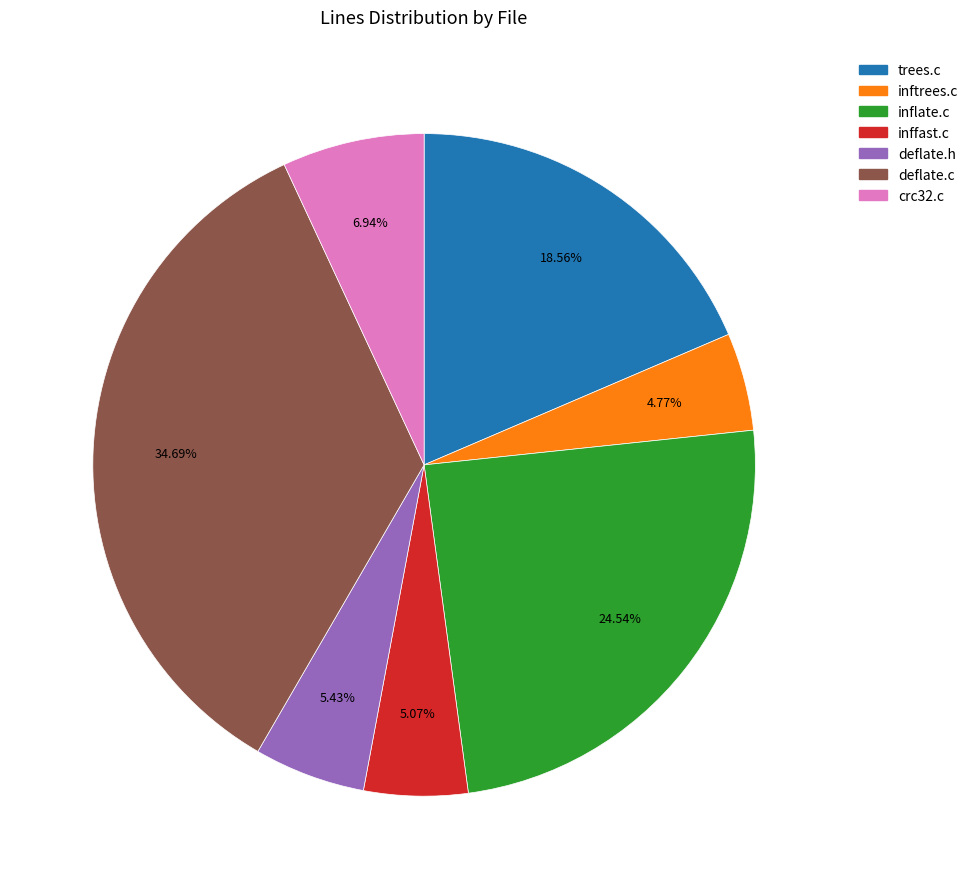

To the nearest percent, what percentage of the pie is trees.c?

19%